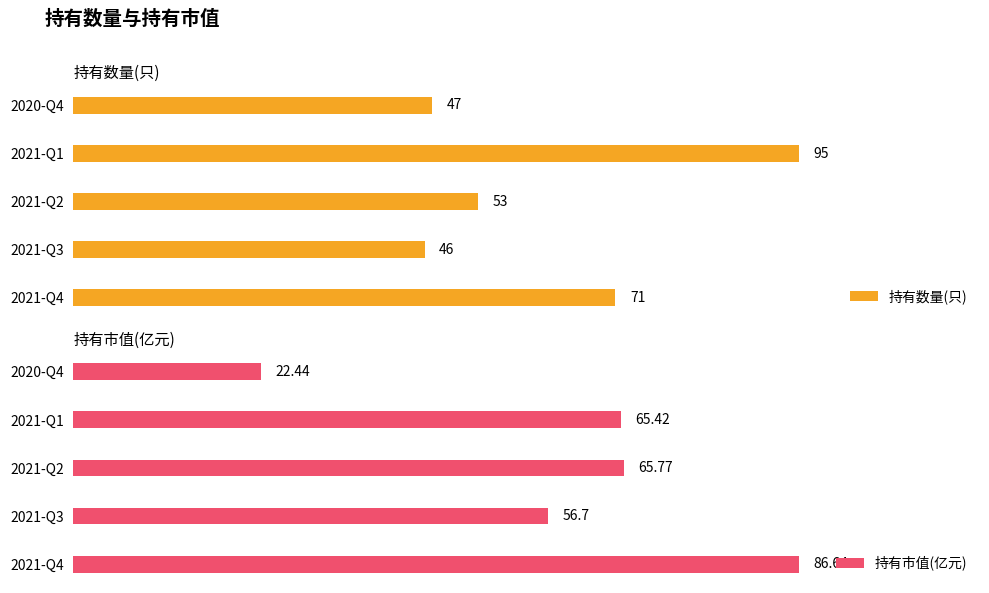

What is the highest value of the 持有数量(只) series?

95.0